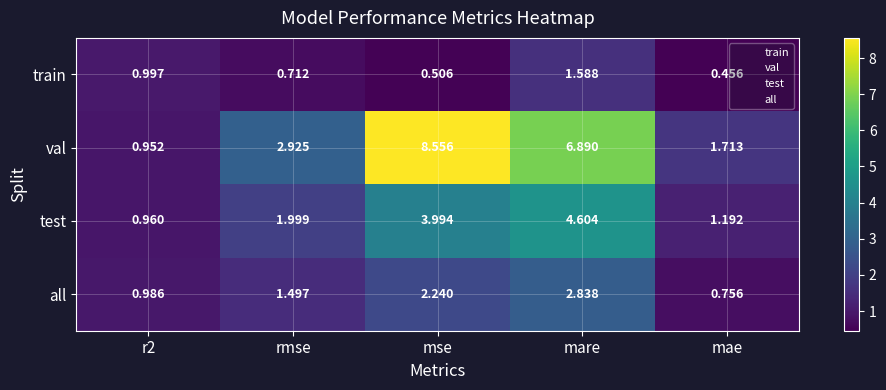

How many values in the val series exceed 2?

3